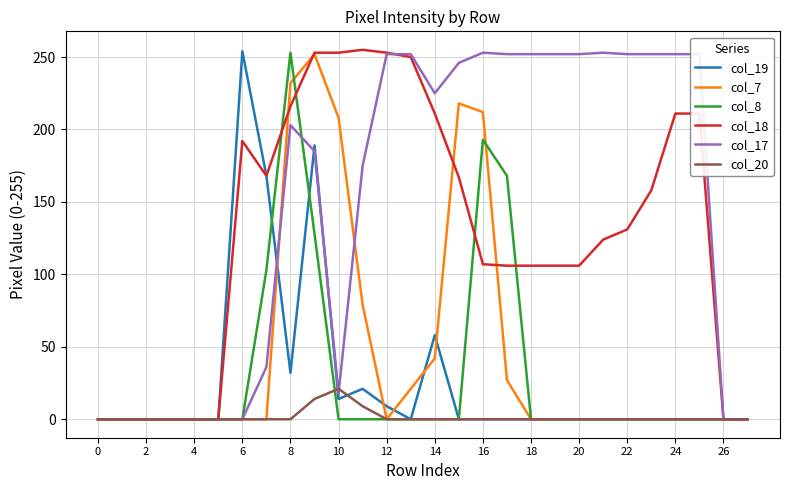

Which series has the largest total across all categories?

col_17